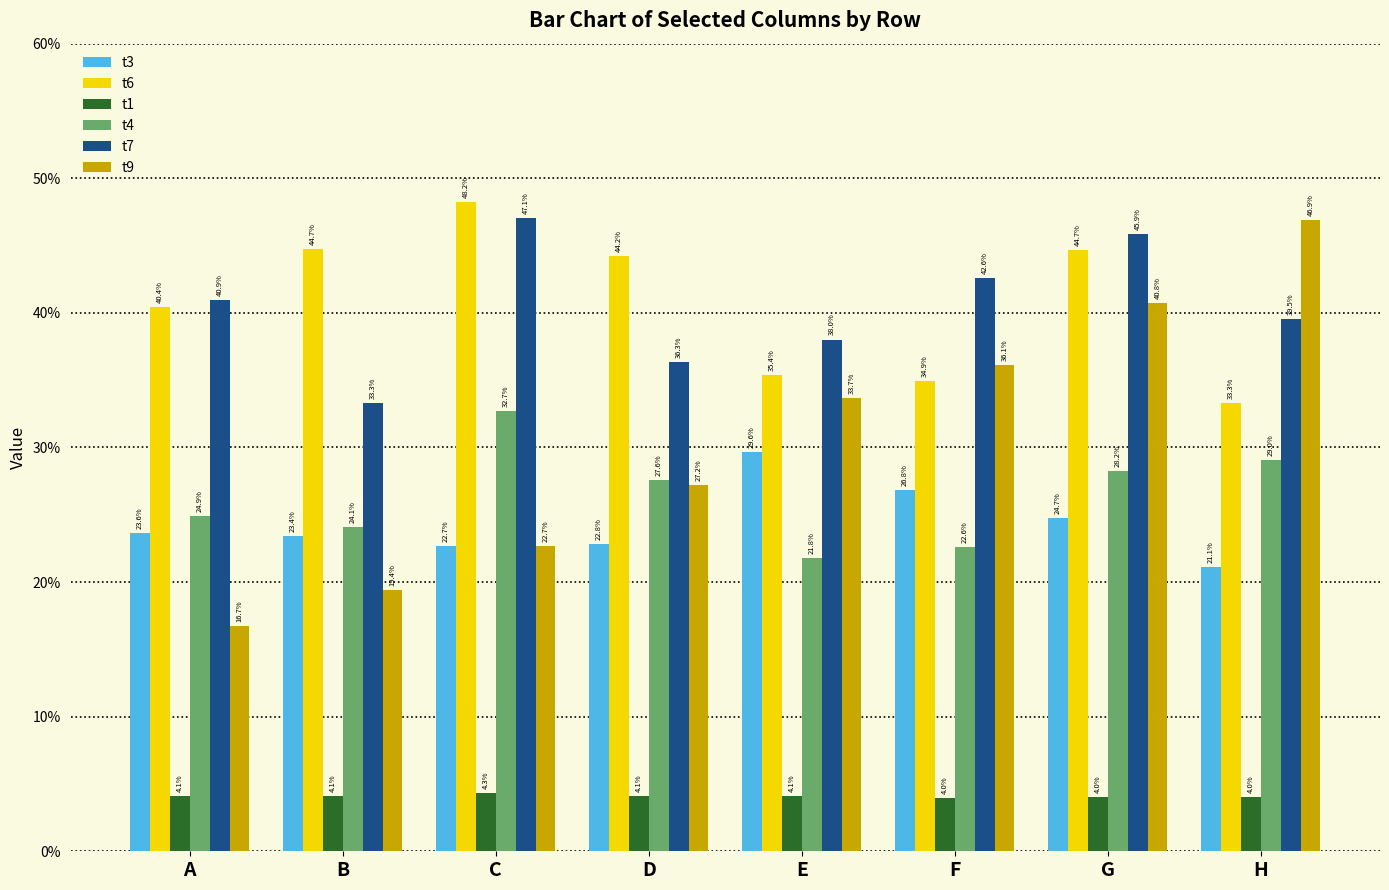

Which series has the largest total across all categories?

t6